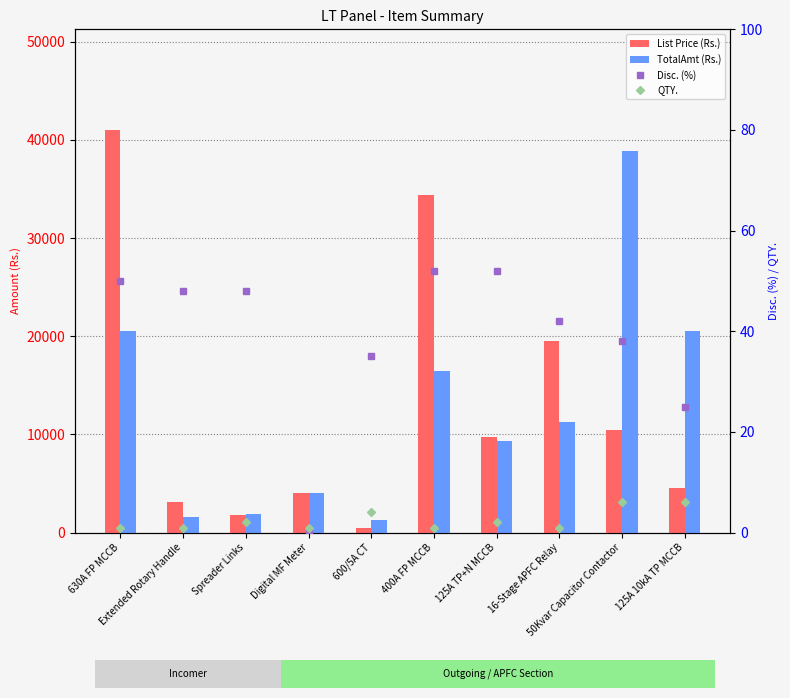

What are all the series names shown in the legend?

List Price (Rs.), TotalAmt (Rs.), Disc. (%), QTY.